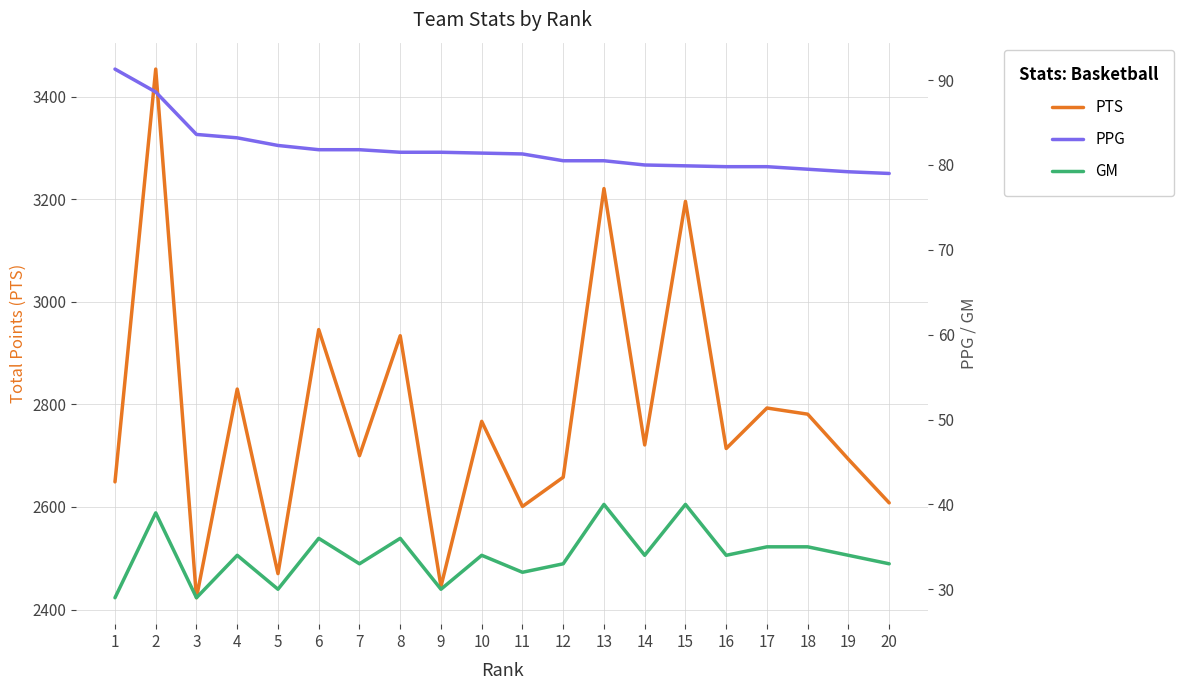

What is the total value across all series at 6?

3063.8